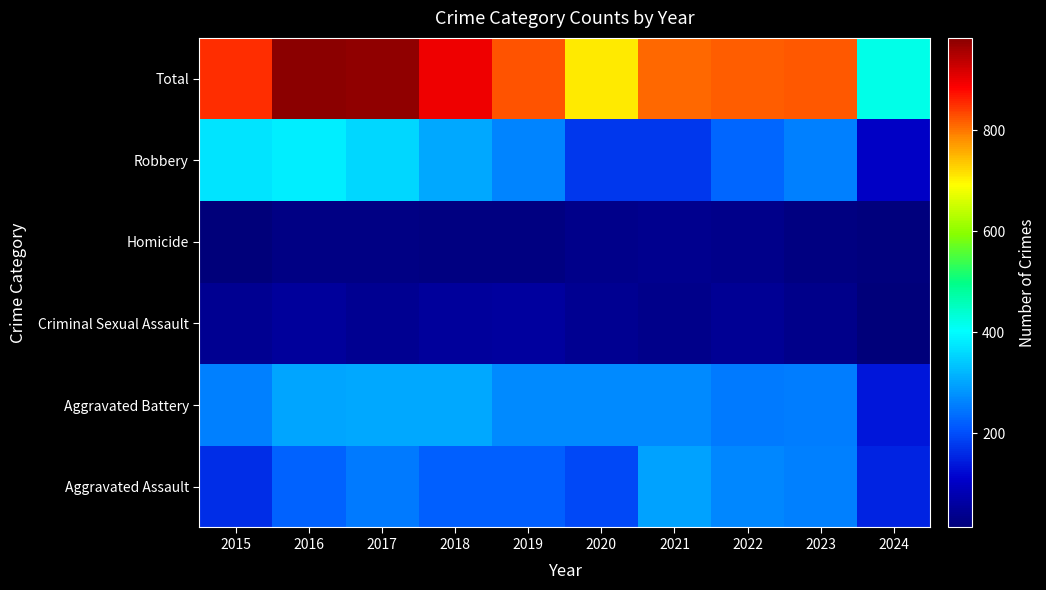

Reading left to right, transcribe all the data shown in this chart.

Aggravated Assault: 2015=164	2016=225	2017=251	2018=220	2019=220	2020=192	2021=295	2022=264	2023=259	2024=151
Aggravated Battery: 2015=259	2016=298	2017=303	2018=302	2019=267	2020=268	2021=270	2022=249	2023=252	2024=137
Criminal Sexual Assault: 2015=43	2016=51	2017=42	2018=51	2019=55	2020=40	2021=33	2022=45	2023=33	2024=15
Homicide: 2015=13	2016=28	2017=27	2018=23	2019=21	2020=34	2021=38	2022=35	2023=22	2024=17
Robbery: 2015=372	2016=381	2017=356	2018=302	2019=263	2020=174	2021=175	2022=227	2023=257	2024=101
Total: 2015=851	2016=983	2017=979	2018=898	2019=826	2020=708	2021=811	2022=820	2023=823	2024=421